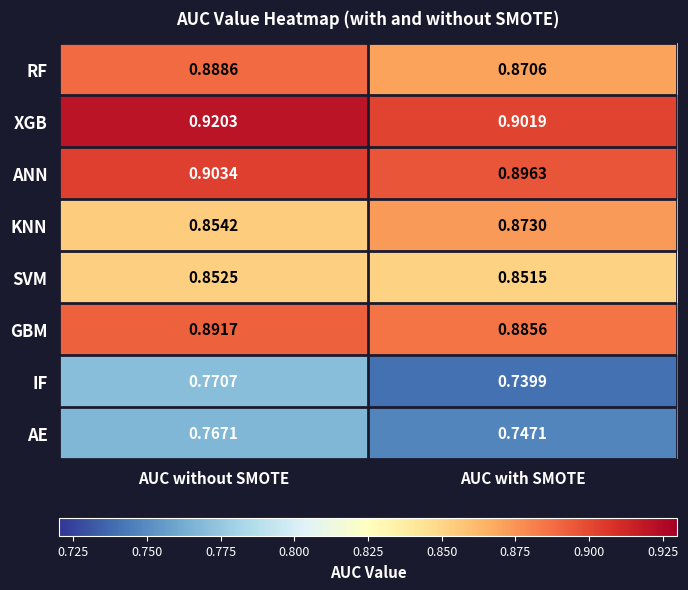

Which series has the largest total across all categories?

XGB